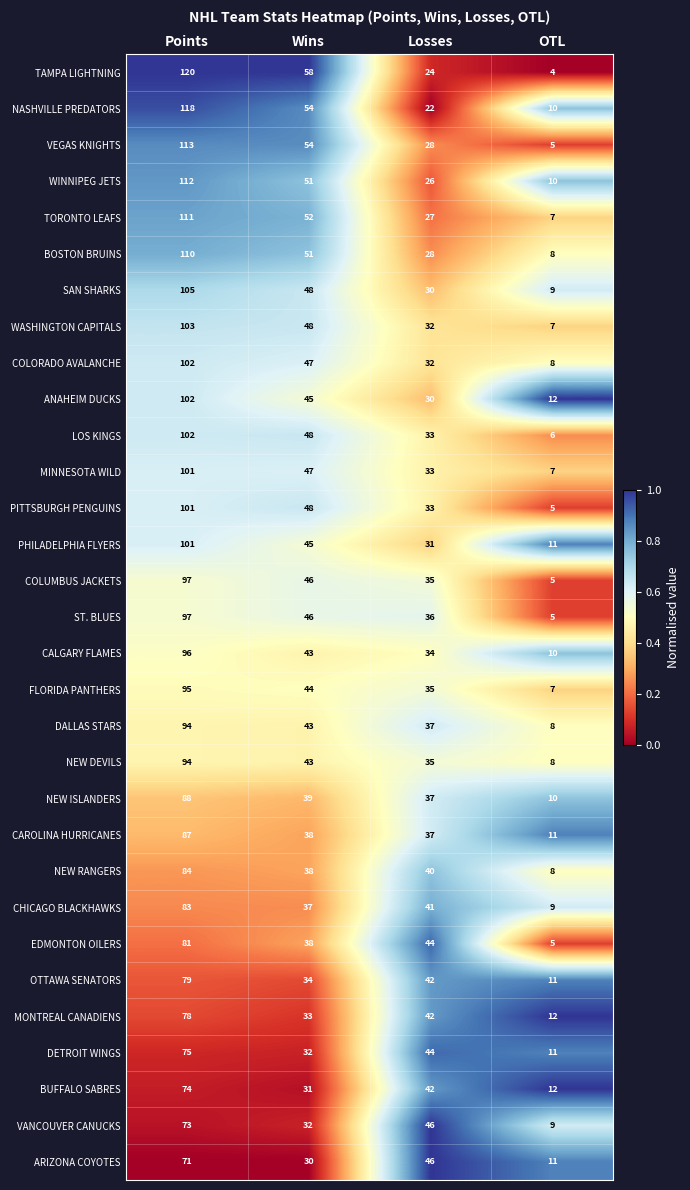

What is the highest value of the VANCOUVER CANUCKS series?

73